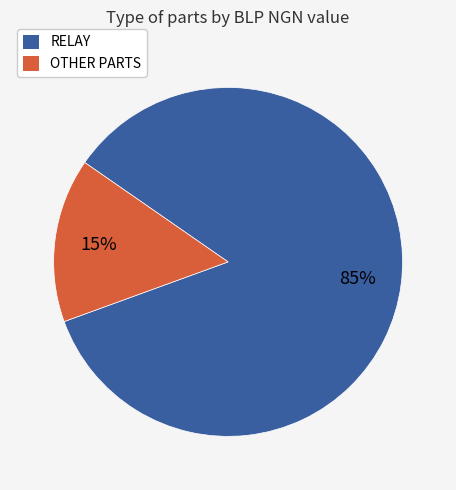

To the nearest percent, what is the difference between the largest and smallest slice percentages?

70%